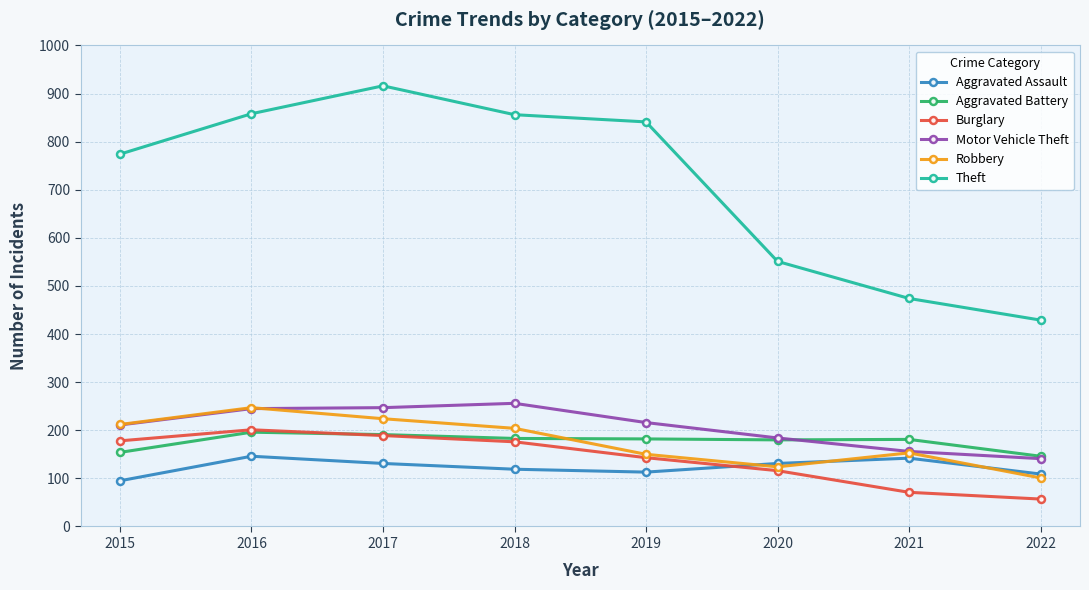

The Burglary series shows 143 at 2019. True or false?

True